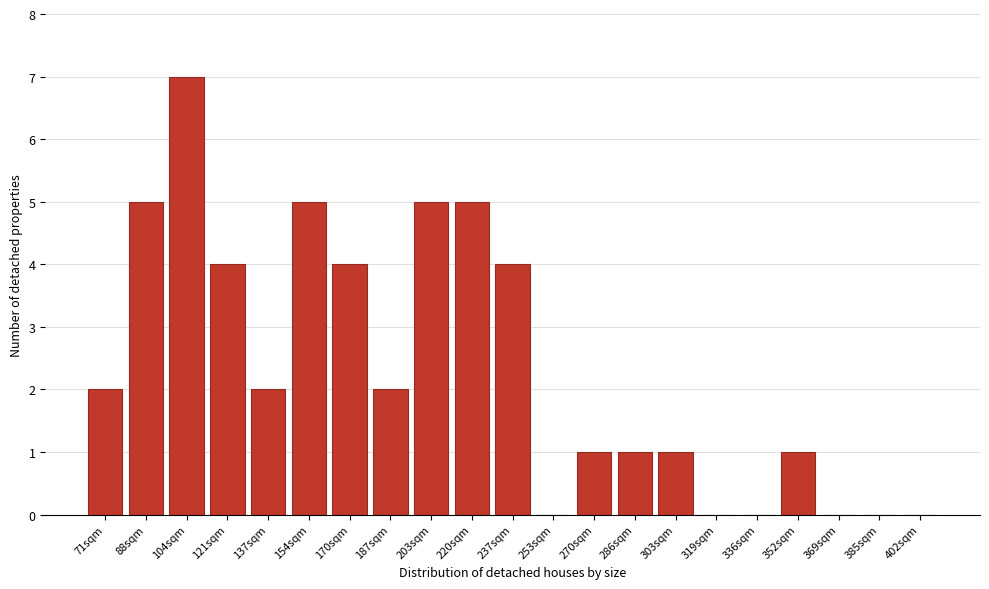

Reading left to right, transcribe all the data shown in this chart.

71sqm=2	88sqm=5	104sqm=7	121sqm=4	137sqm=2	154sqm=5	170sqm=4	187sqm=2	203sqm=5	220sqm=5	237sqm=4	253sqm=0	270sqm=1	286sqm=1	303sqm=1	319sqm=0	336sqm=0	352sqm=1	369sqm=0	385sqm=0	402sqm=0